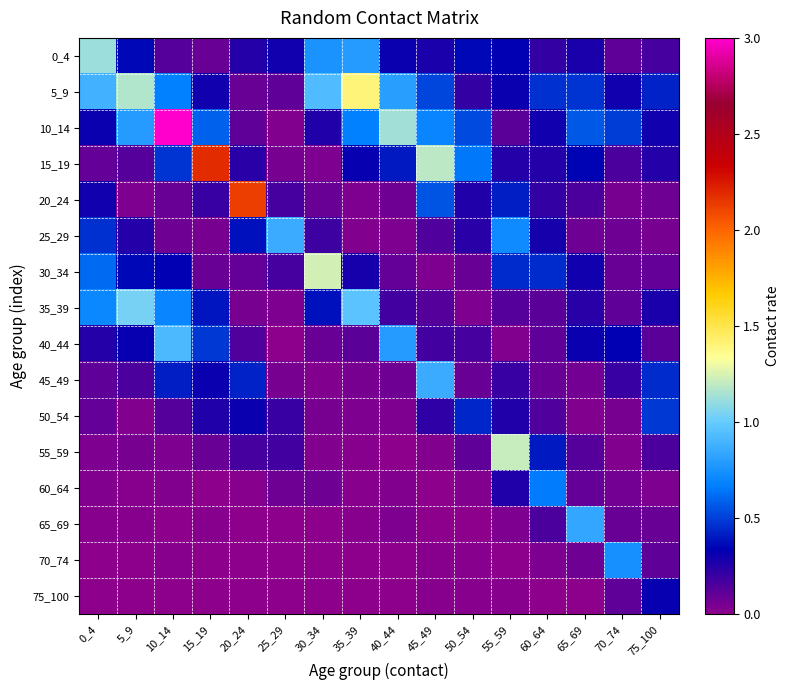

What is the total value across all series at 65_69?

4.0